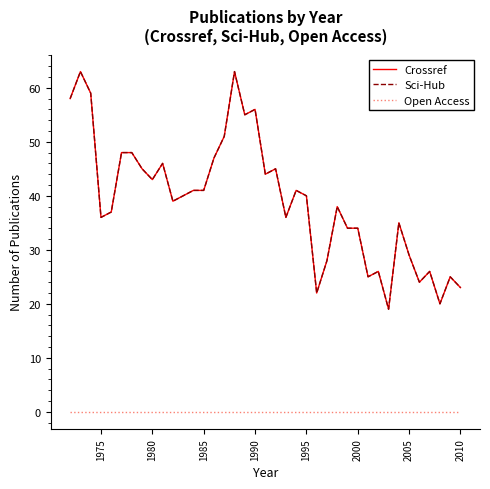

Does the chart display data point markers on the line(s)?

No